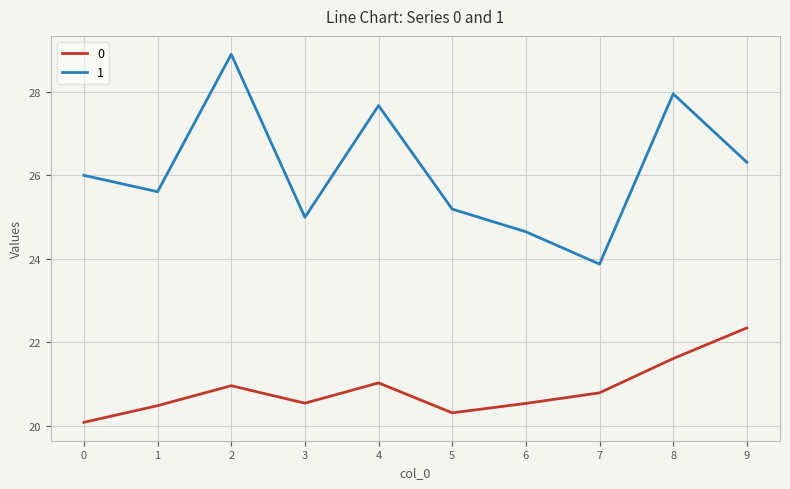

What is the difference between the maximum and minimum values in the 0 series?

2.3